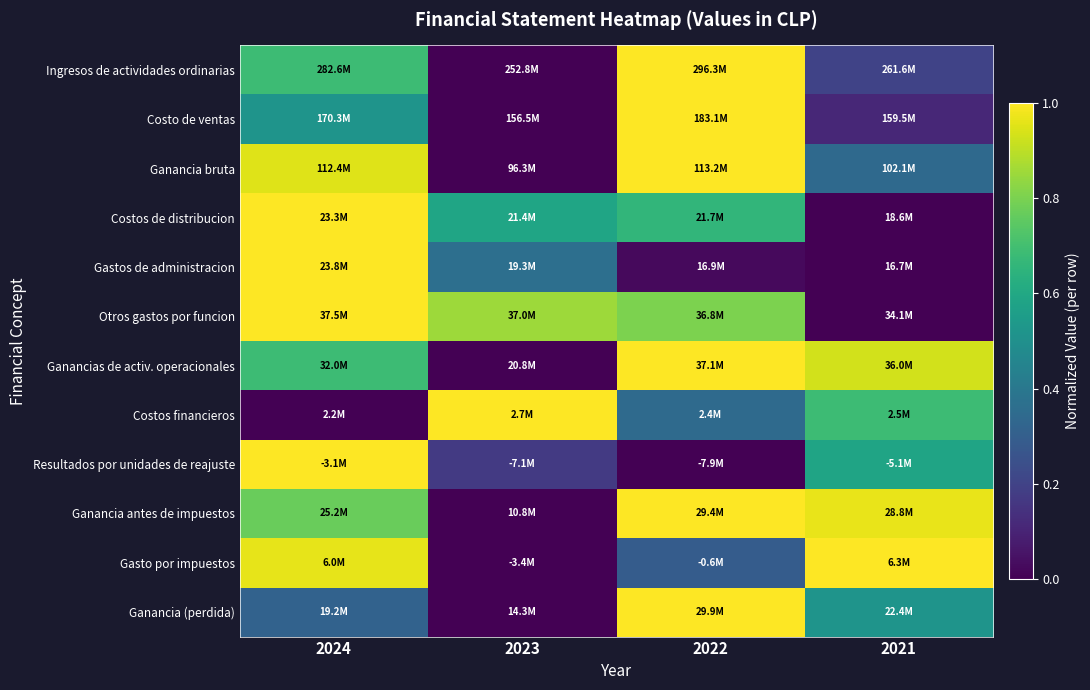

Reading left to right, what are all the values shown in this chart?

Ingresos de actividades ordinarias: 2024=0.7	2023=0.0	2022=1.0	2021=0.2
Costo de ventas: 2024=0.5	2023=0.0	2022=1.0	2021=0.1
Ganancia bruta: 2024=1.0	2023=0.0	2022=1.0	2021=0.3
Costos de distribucion: 2024=1.0	2023=0.6	2022=0.7	2021=0.0
Gastos de administracion: 2024=1.0	2023=0.4	2022=0.0	2021=0.0
Otros gastos por funcion: 2024=1.0	2023=0.9	2022=0.8	2021=0.0
Ganancias de activ. operacionales: 2024=0.7	2023=0.0	2022=1.0	2021=0.9
Costos financieros: 2024=0.0	2023=1.0	2022=0.3	2021=0.7
Resultados por unidades de reajuste: 2024=1.0	2023=0.2	2022=0.0	2021=0.6
Ganancia antes de impuestos: 2024=0.8	2023=0.0	2022=1.0	2021=1.0
Gasto por impuestos: 2024=1.0	2023=0.0	2022=0.3	2021=1.0
Ganancia (perdida): 2024=0.3	2023=0.0	2022=1.0	2021=0.5